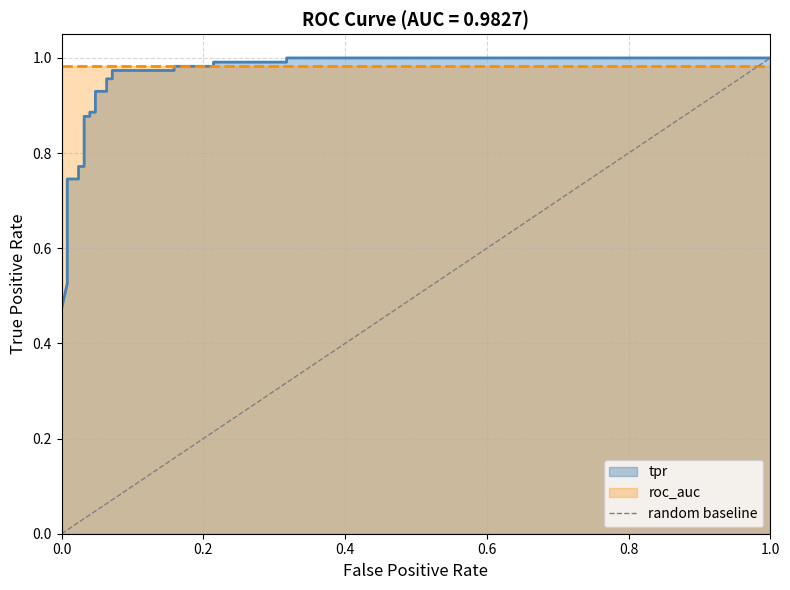

What is the greatest value displayed?

1